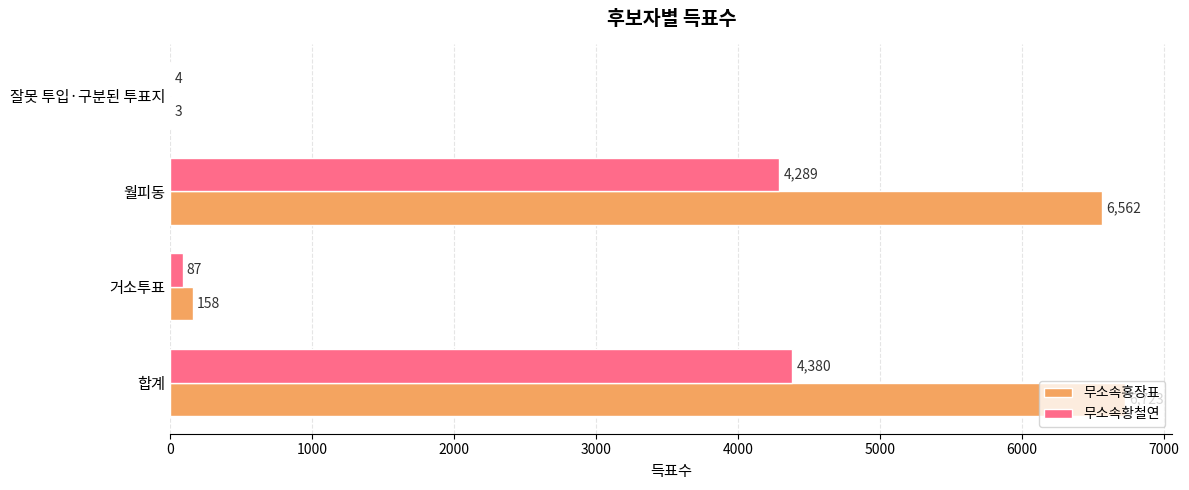

At which label is 무소속황철연 closest to 2192?

월피동